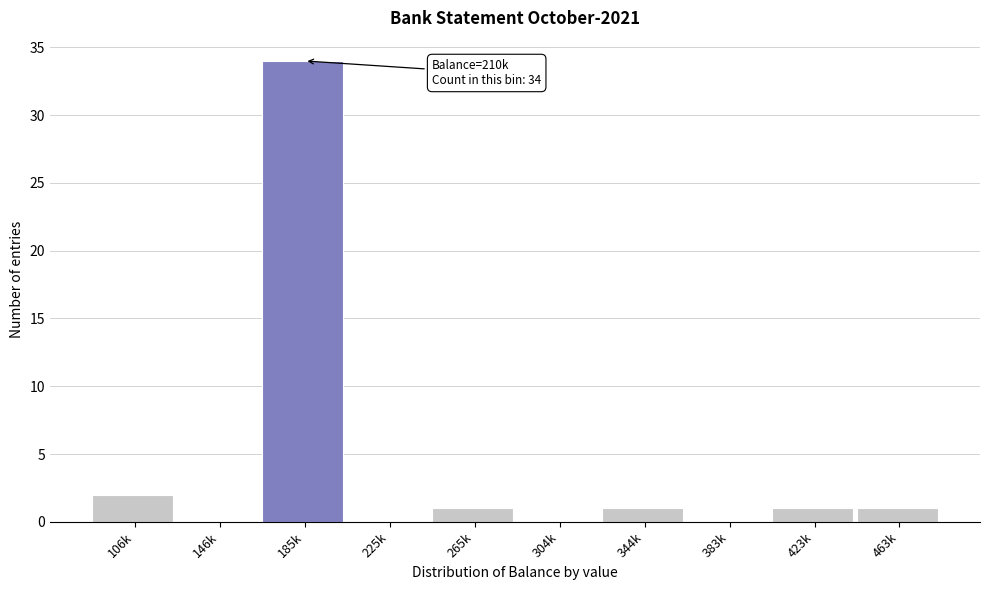

Reading left to right, extract all data points from this chart.

106k=2	146k=0	185k=34	225k=0	265k=1	304k=0	344k=1	383k=0	423k=1	463k=1